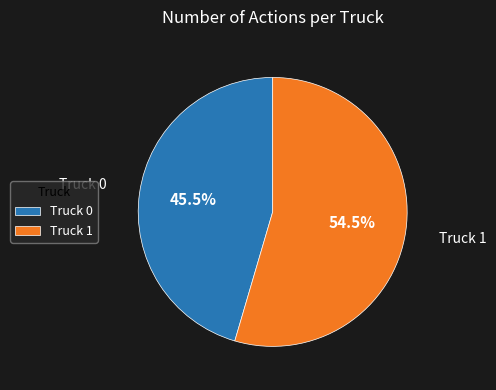

Which has a higher value, Truck 1 or Truck 0?

Truck 1